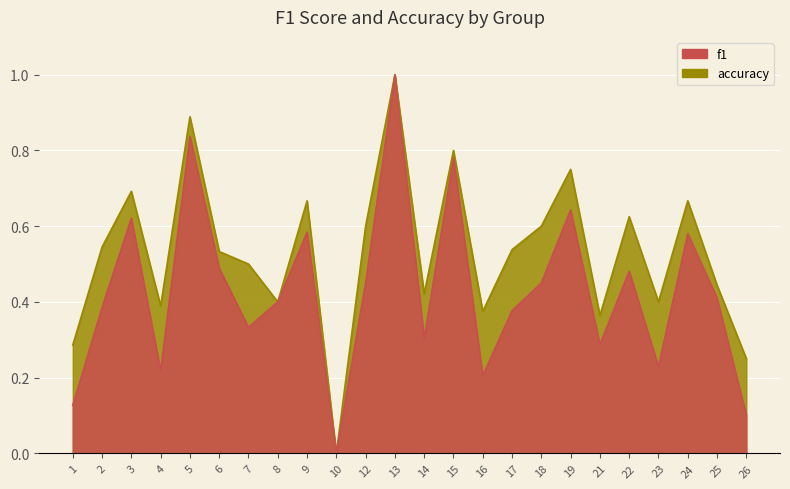

Reading left to right, what are all the values shown in this chart?

f1: 0.1	0.4	0.6	0.2	0.8	0.5	0.3	0.4	0.6	0.0	0.5	1.0	0.3	0.8	0.2	0.4	0.5	0.6	0.3	0.5	0.2	0.6	0.4	0.1
accuracy: 0.3	0.5	0.7	0.4	0.9	0.5	0.5	0.4	0.7	0.0	0.6	1.0	0.4	0.8	0.4	0.5	0.6	0.8	0.4	0.6	0.4	0.7	0.4	0.2